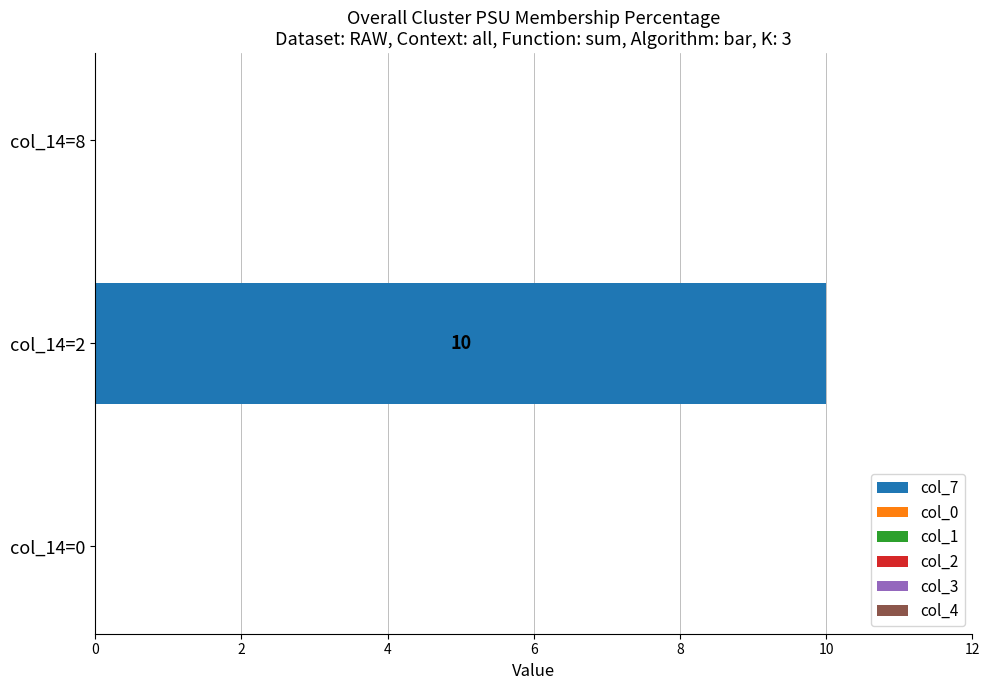

What is the change in value from col_14=0 to col_14=2?

+10